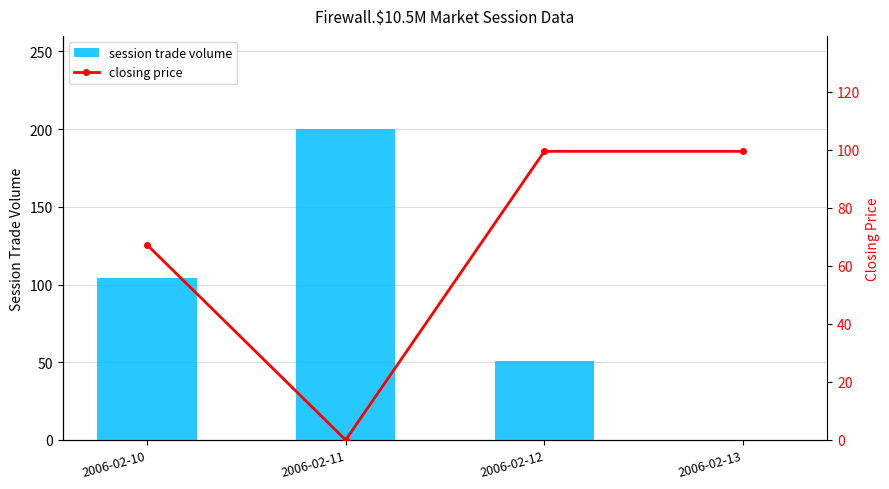

Reading left to right, transcribe all the data shown in this chart.

session trade volume: 104.0	200.0	51.0	0.0
closing price: 67.3	0.0	99.5	99.5